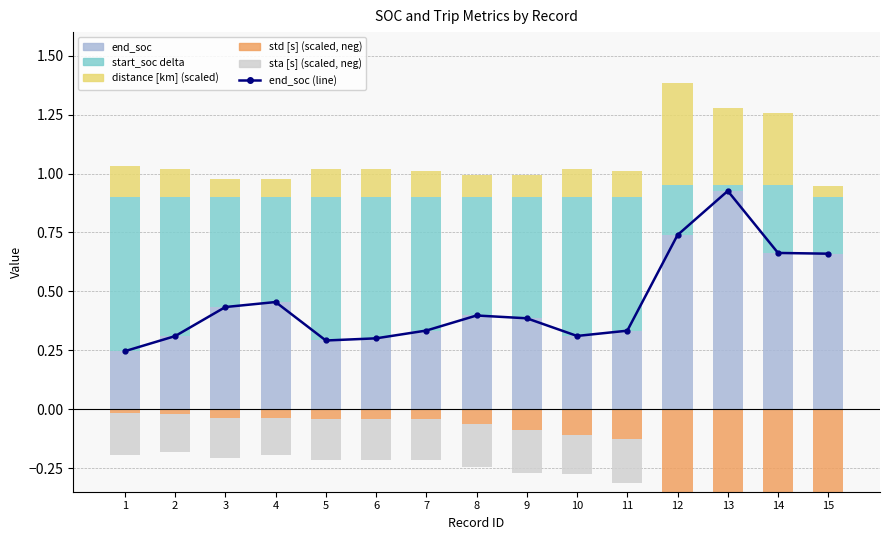

What is the difference between the maximum and second lowest values in the start_soc series?

0.4